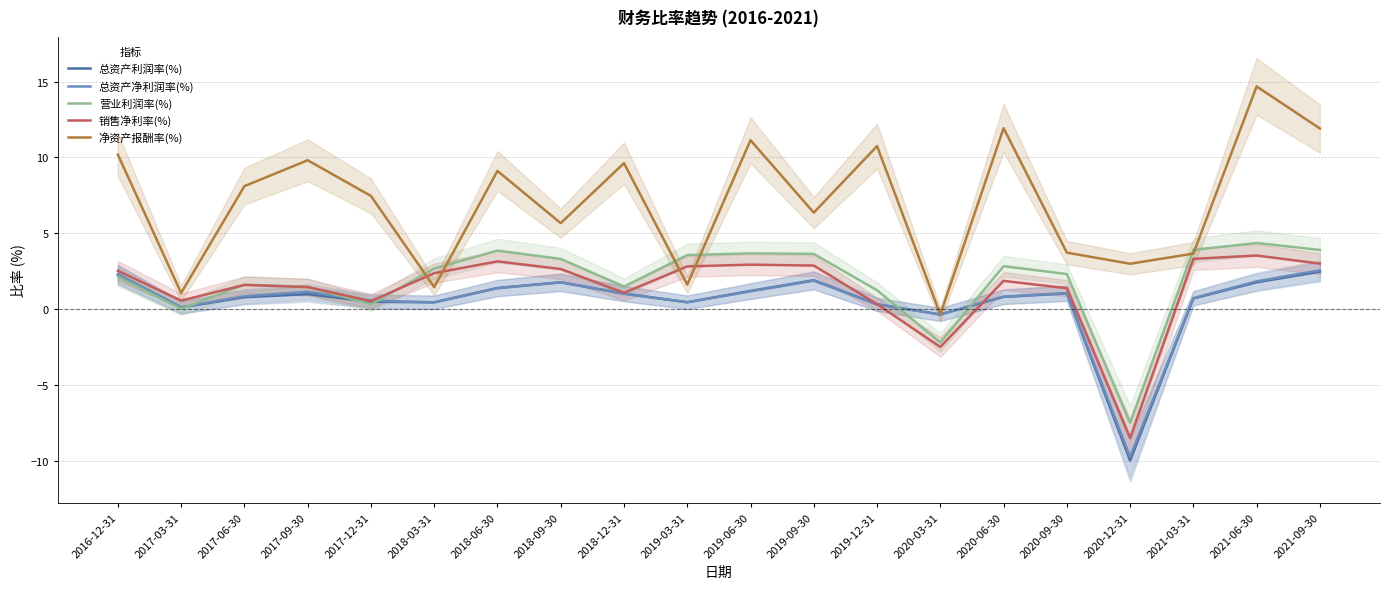

What is the total value across all series at 2017-06-30?

12.9